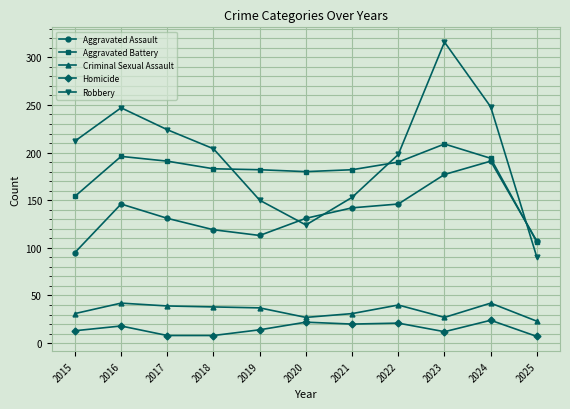

List the series in order of their peak value, highest first.

Robbery, Aggravated Battery, Aggravated Assault, Criminal Sexual Assault, Homicide